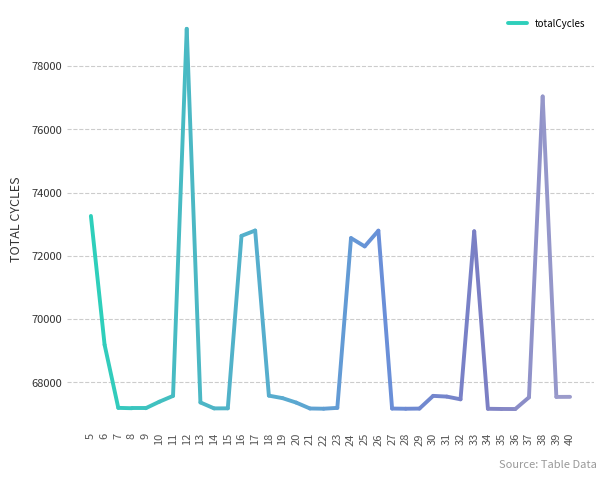

The chart shows a value of 73266 at 5. True or false?

True